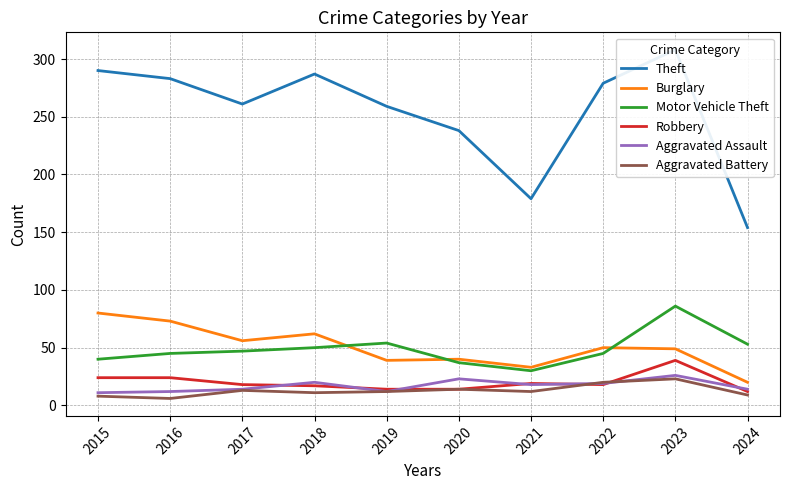

Which has a higher value, 2016 or 2017?

2016